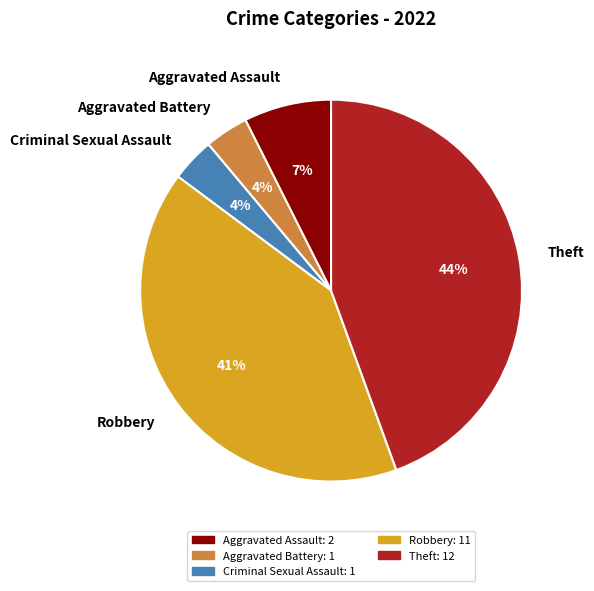

Do Theft and Aggravated Battery together represent more than half of the pie?

No